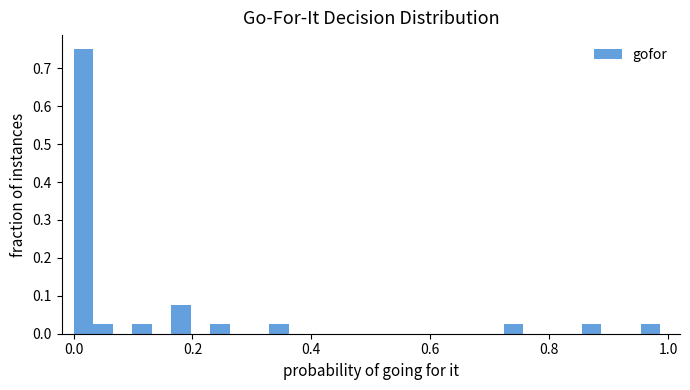

Read against the x-axis, roughly where is the centre of the tallest bar?

0.02